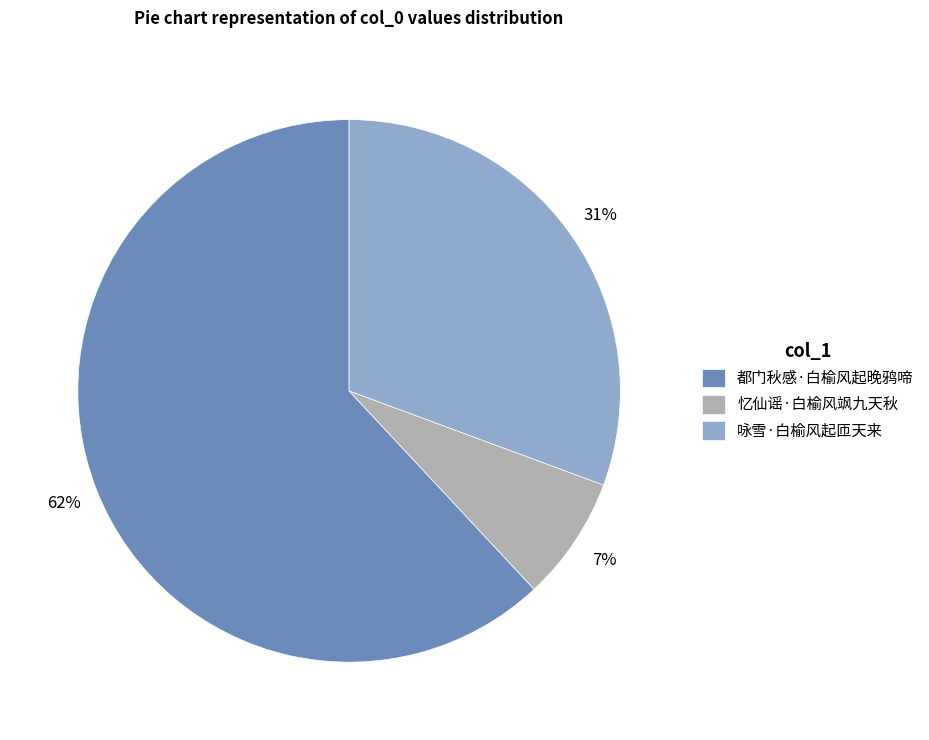

The 忆仙谣·白榆风飒九天秋 slice represents 7% of the pie. True or false?

True